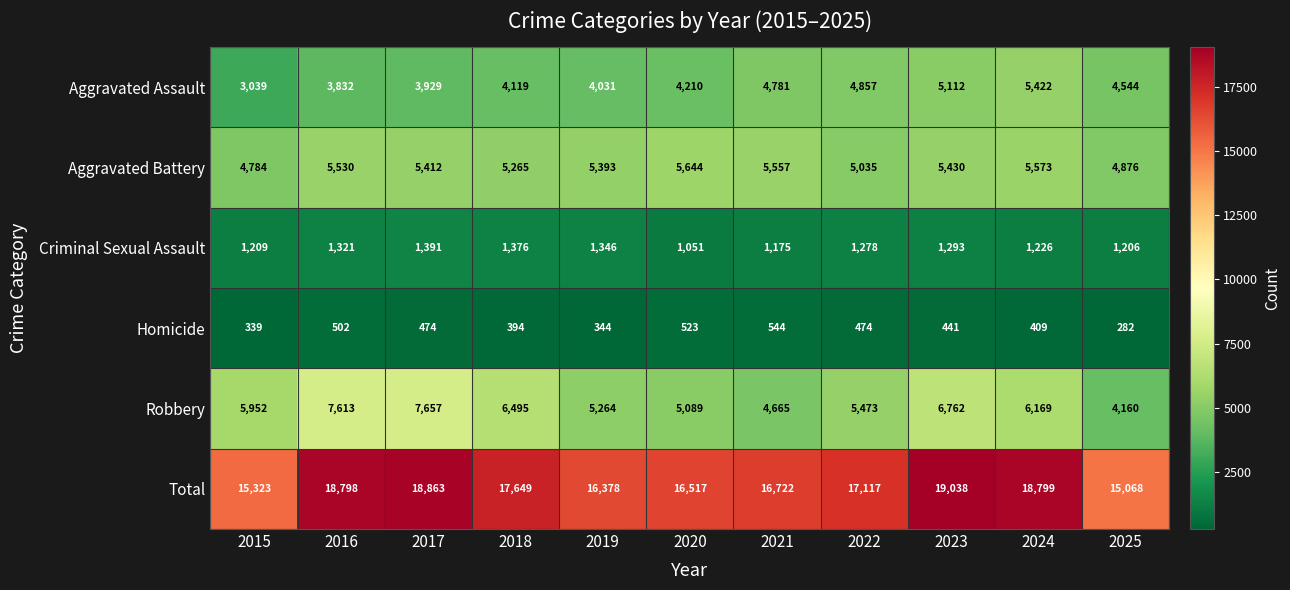

What is the spread (max minus min) of values at 2022?

16643